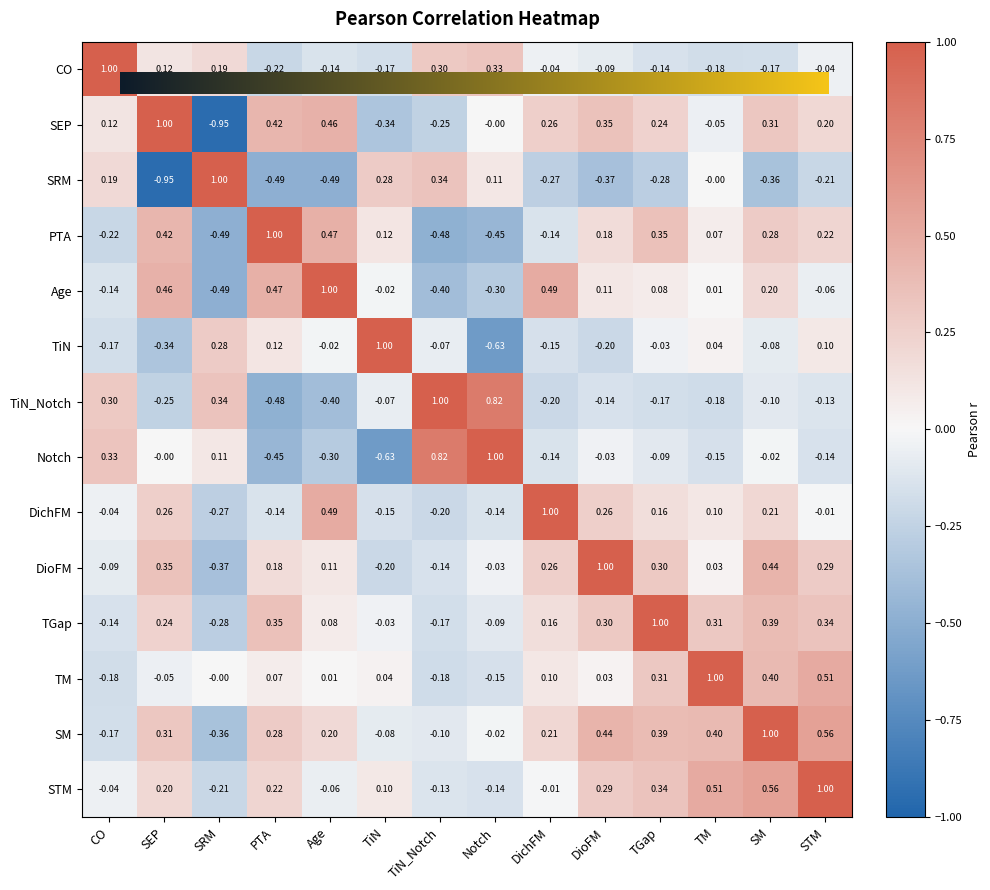

What is the total value across all series at STM?

2.6